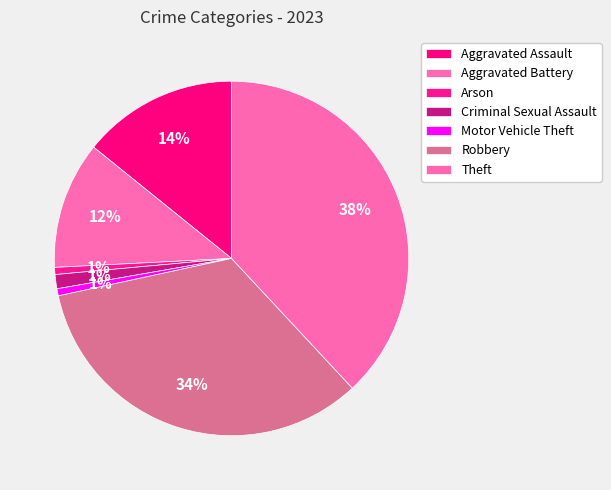

Count the number of slices in the pie.

7